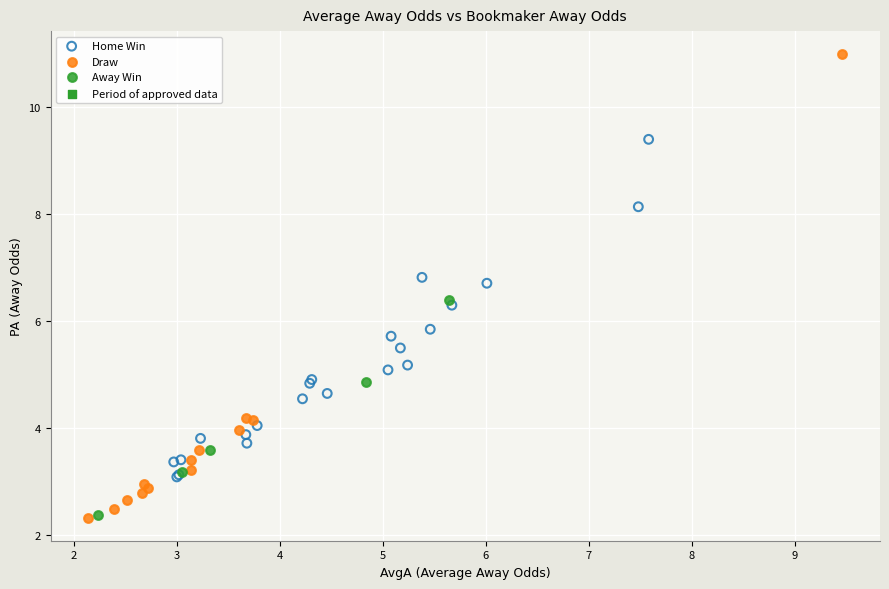

Which series contains the highest Y value?

Draw